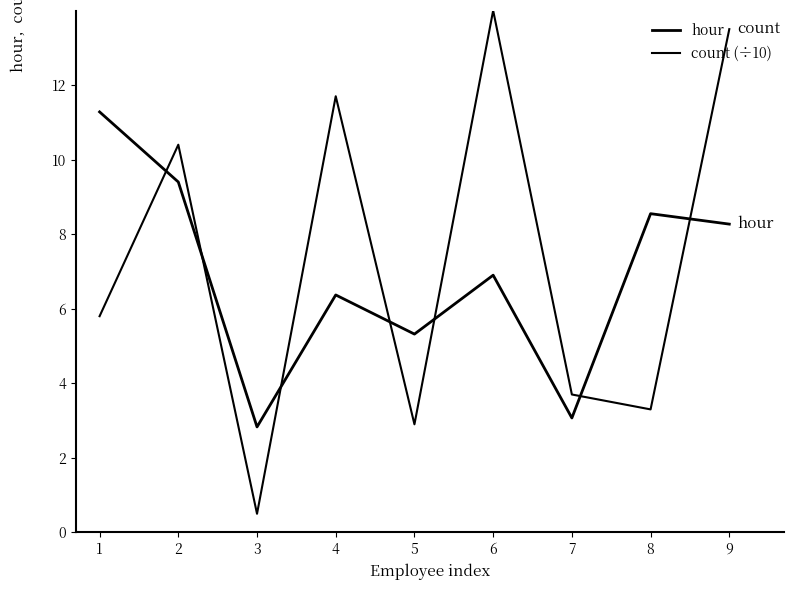

What is the highest value of the count (÷10) series?

14.0